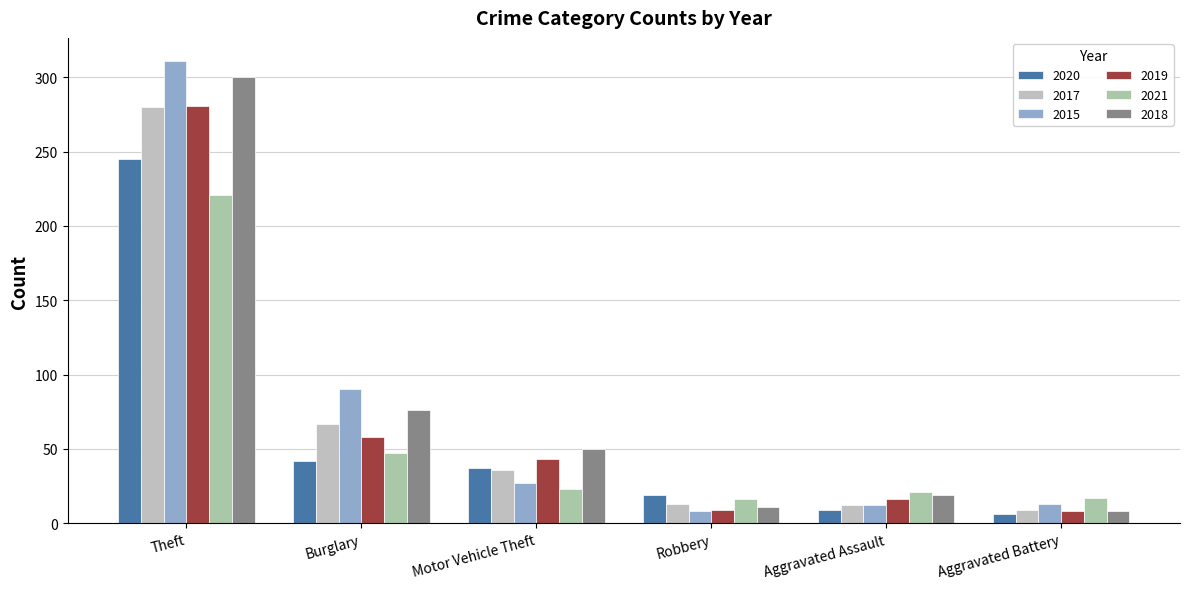

The value of 2021 at Aggravated Assault is 13. True or false?

False